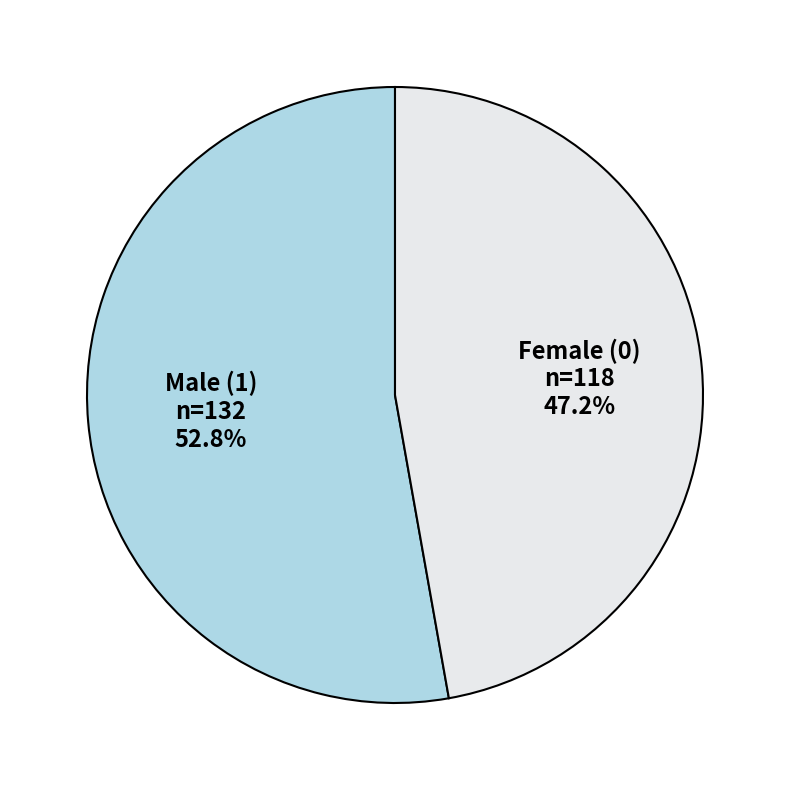

What is the smallest slice in the pie chart?

Female (0)